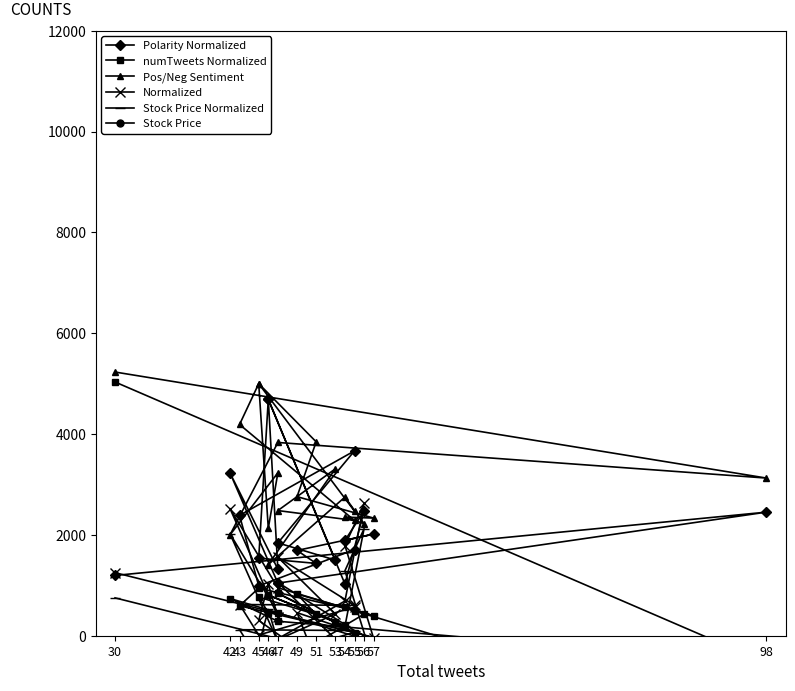

True or false: Stock Price has a value of -919661.1 at 56.

False